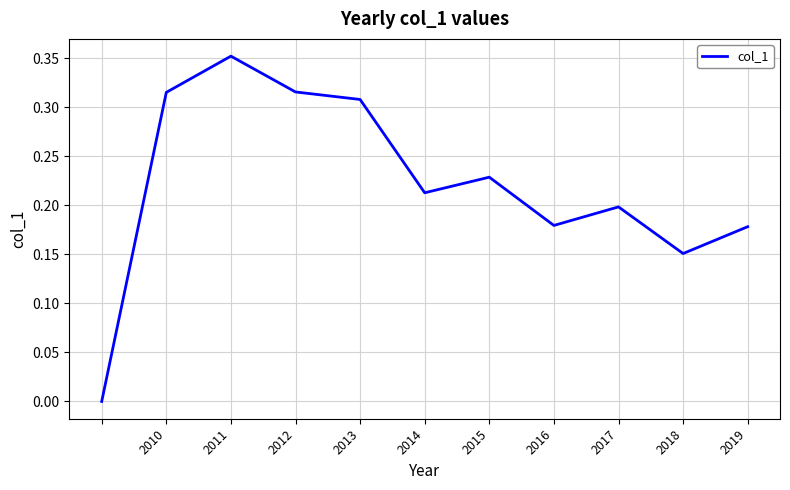

Which category has the highest value across all series?

2011